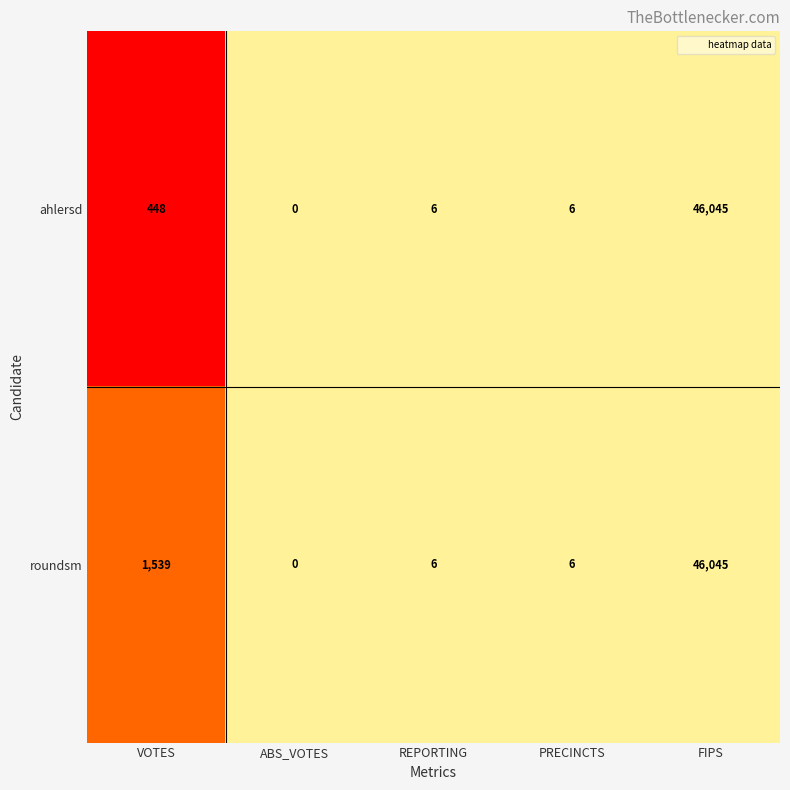

At which label does roundsm first exceed 6?

VOTES